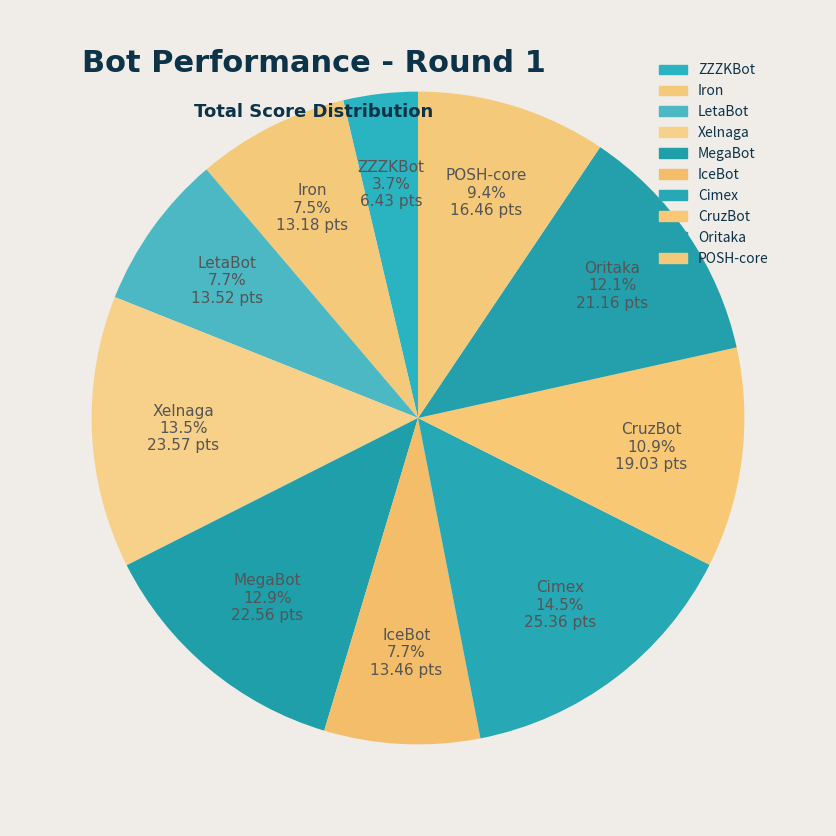

Rank the categories by value from highest to lowest.

Cimex, Xelnaga, MegaBot, Oritaka, CruzBot, POSH-core, LetaBot, IceBot, Iron, ZZZKBot